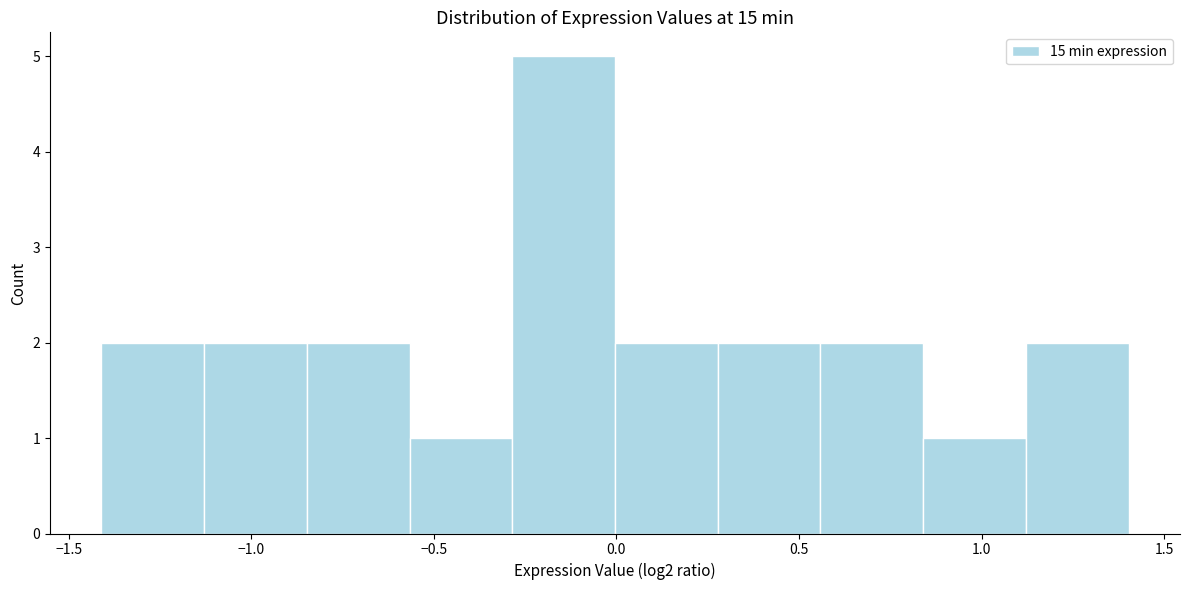

Reading left to right, list every bar in this chart as the range it spans on the x-axis followed by its height. Neither the bar edges nor the heights are printed on the chart, so give them approximately, as read against the axes.

-1.40 to -1.15: 2
-1.15 to -0.85: 2
-0.85 to -0.55: 2
-0.55 to -0.30: 1
-0.30 to 0.00: 5
0.00 to 0.30: 2
0.30 to 0.55: 2
0.55 to 0.85: 2
0.85 to 1.10: 1
1.10 to 1.40: 2